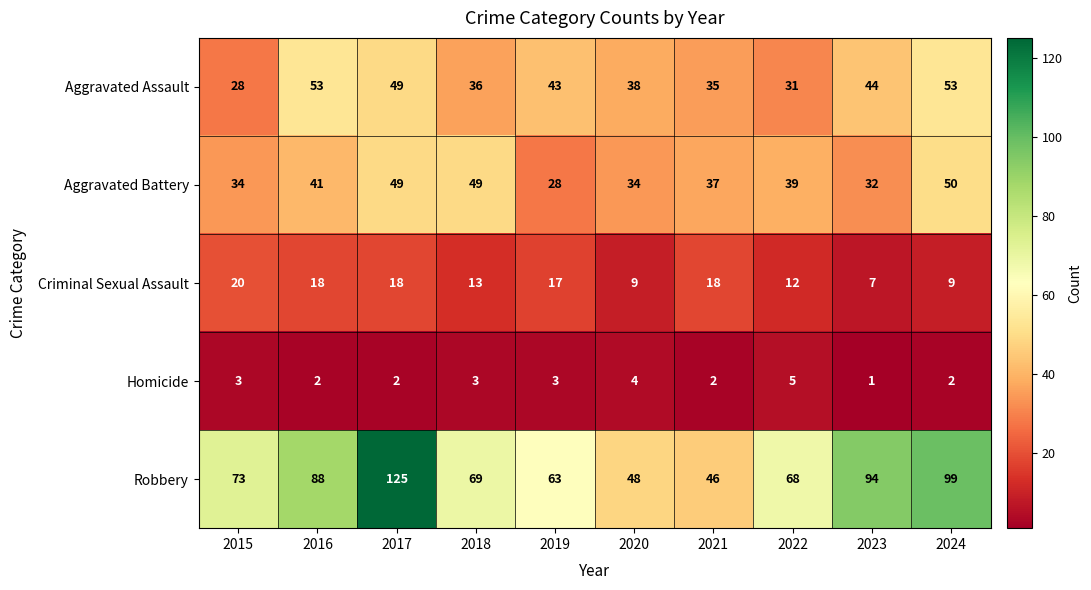

What is the average value of the Criminal Sexual Assault series?

14